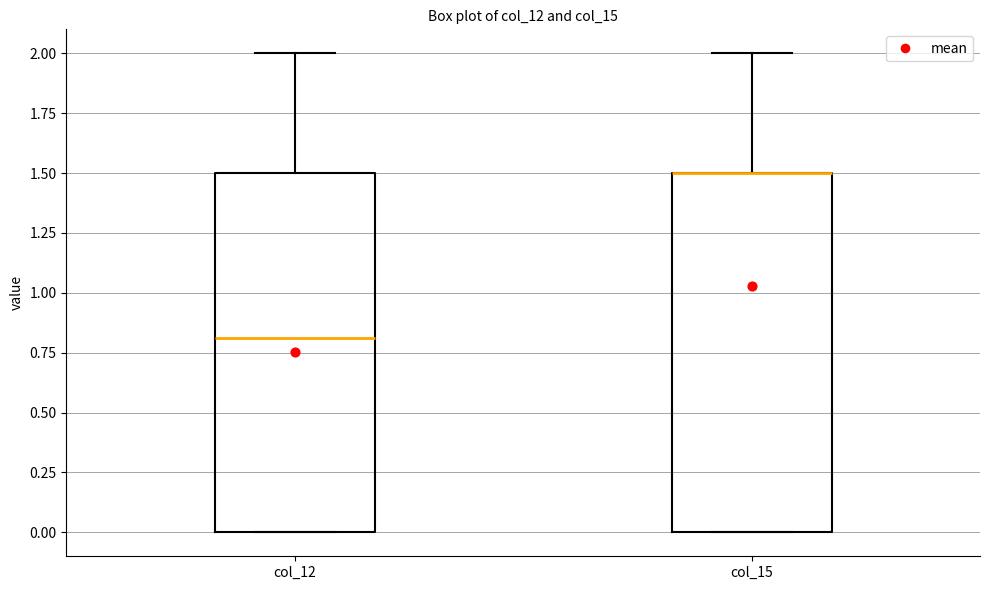

Where is the lower edge of the box for col_12 on the y-axis? The values are not printed on the chart, so give them approximately, as read against the axis.

0.0